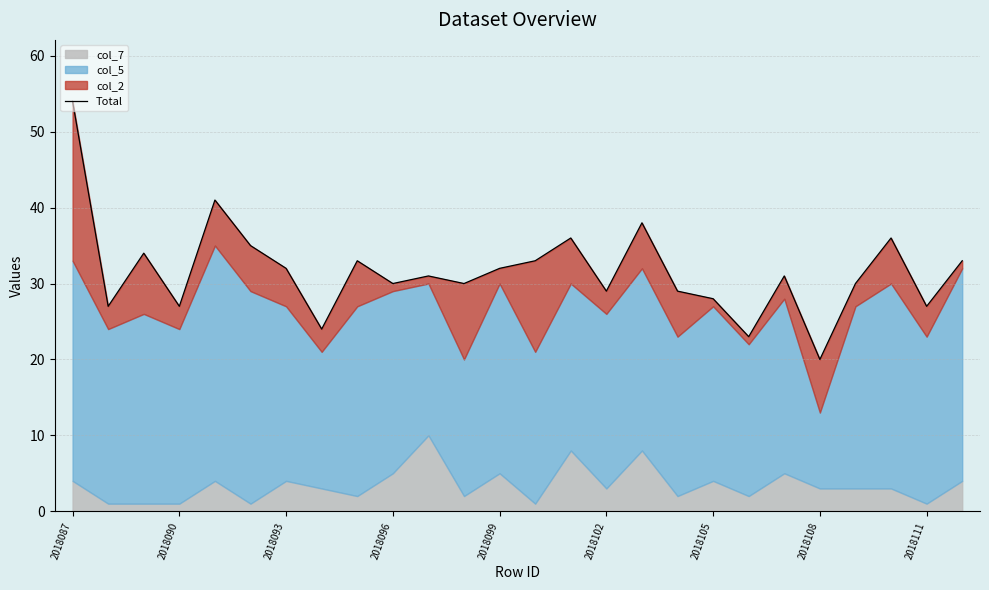

At which label is the value closest to 37?

14